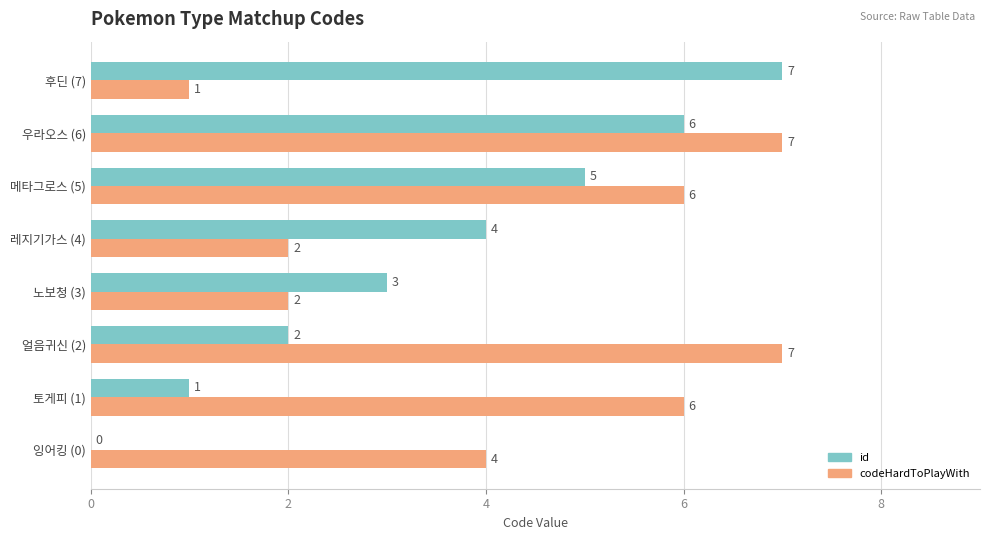

What are all the series names shown in the legend?

id, codeHardToPlayWith